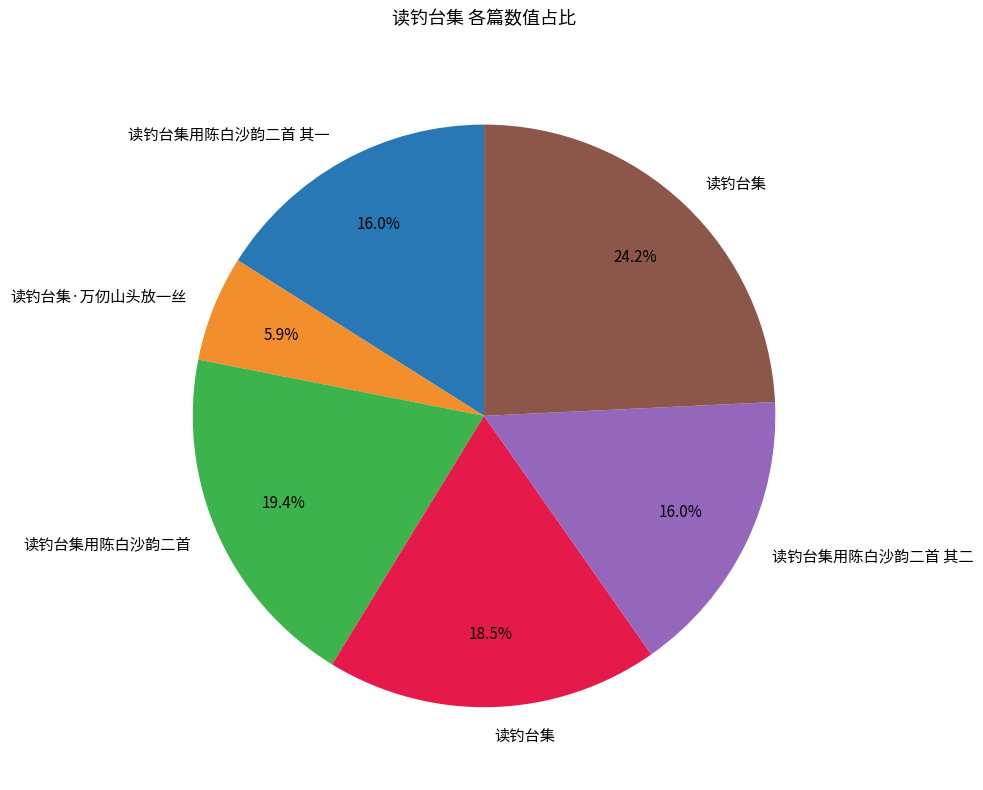

Is there any slice that represents more than half of the pie?

No